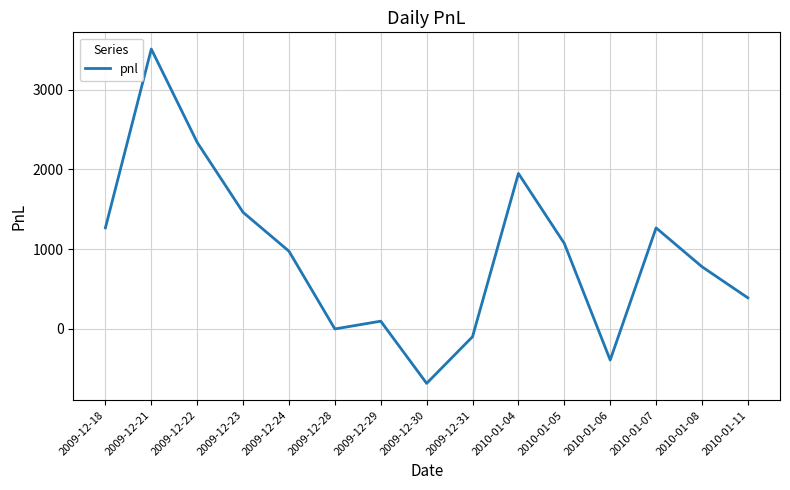

What is the sum of the values at 2010-01-04 and 2010-01-08?

2730.0